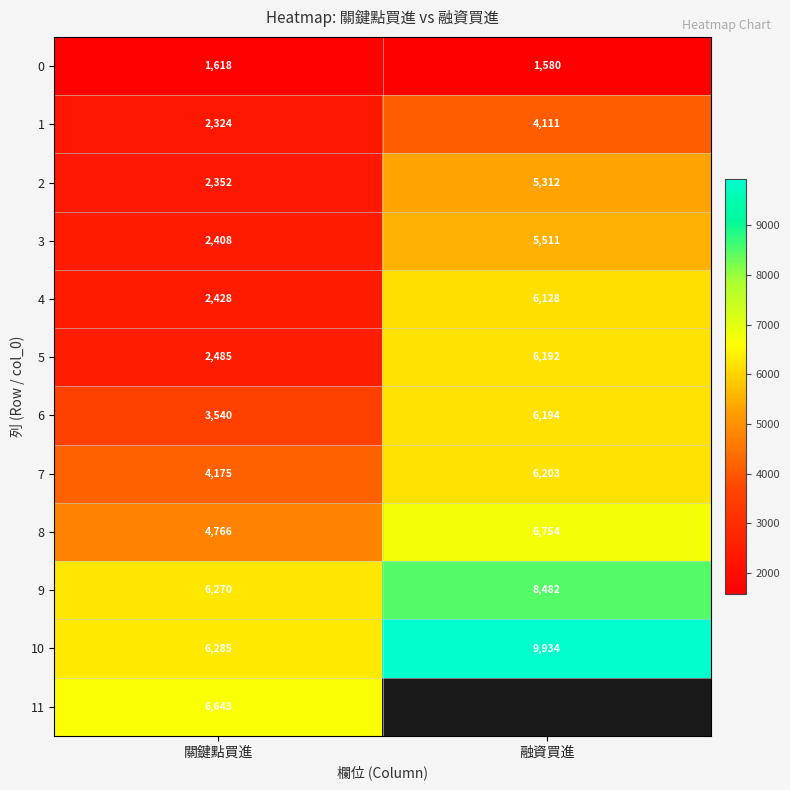

Is the value of 0 at 融資買進 greater than the value of 2 at 關鍵點買進?

No